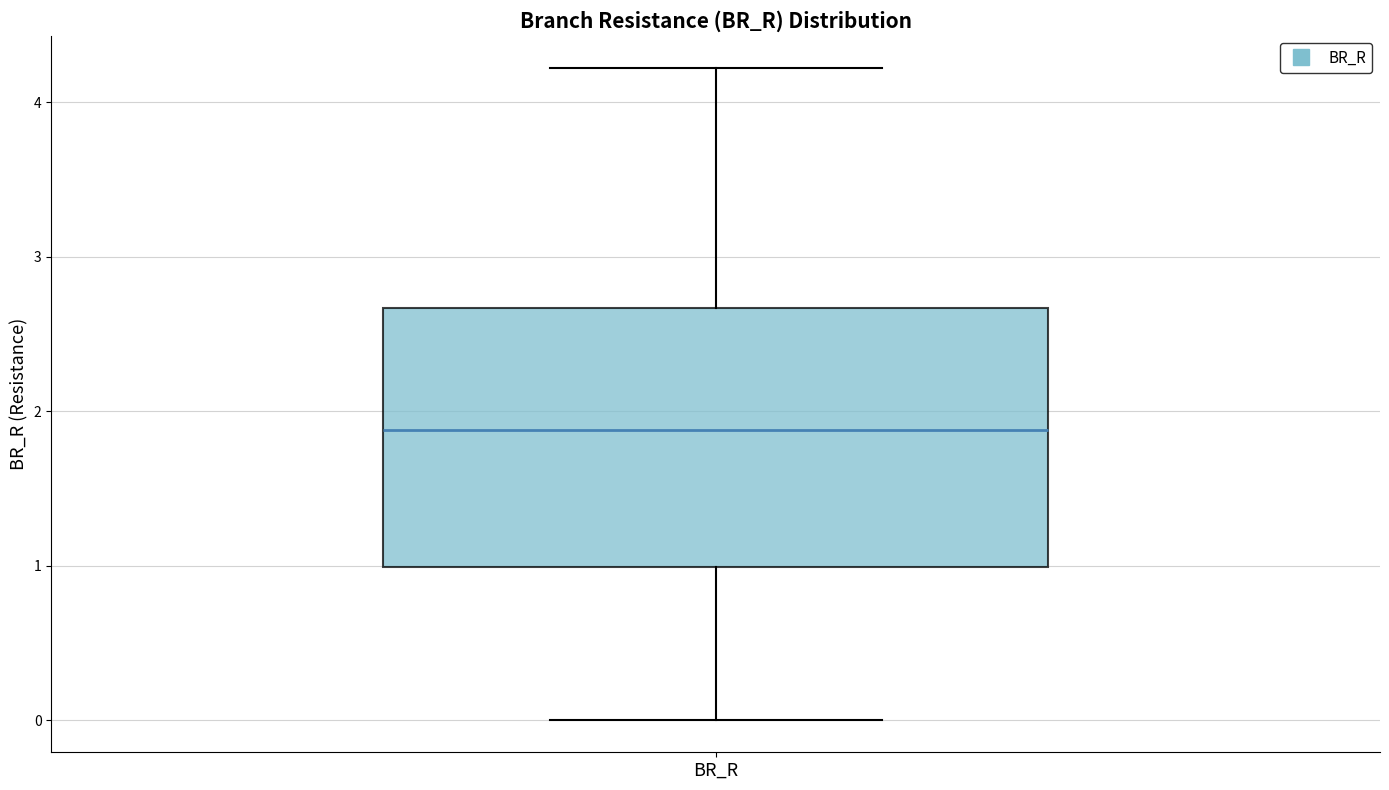

Where does the median line of the box for BR_R sit on the y-axis? The values are not printed on the chart, so give them approximately, as read against the axis.

1.9